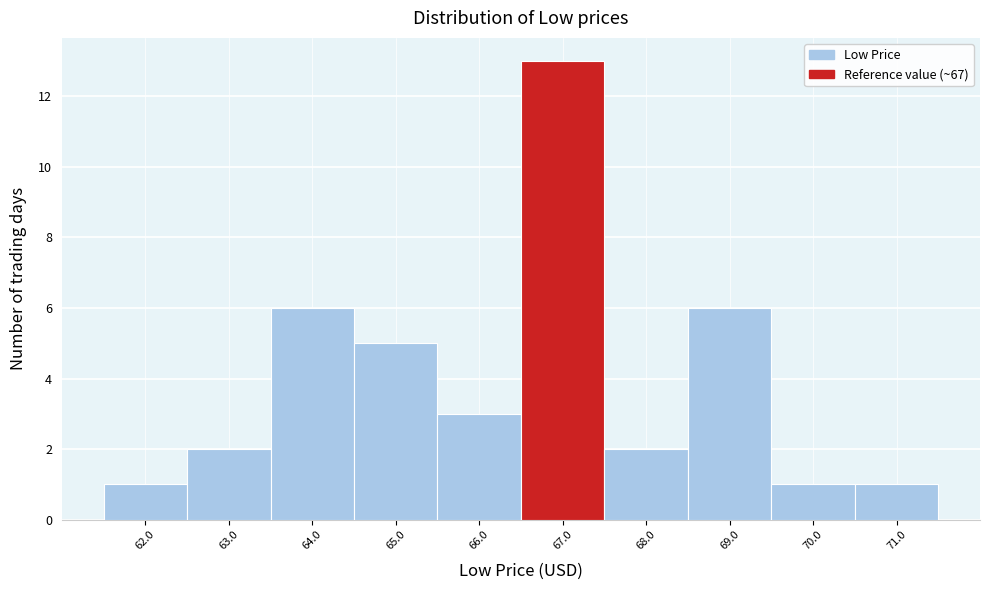

Reading left to right, list all the values displayed in this chart.

1	2	6	5	3	13	2	6	1	1